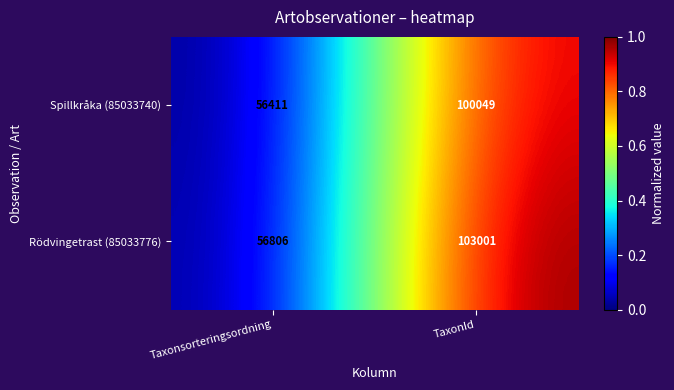

Read the Spillkråka (85033740) value at TaxonId.

100049